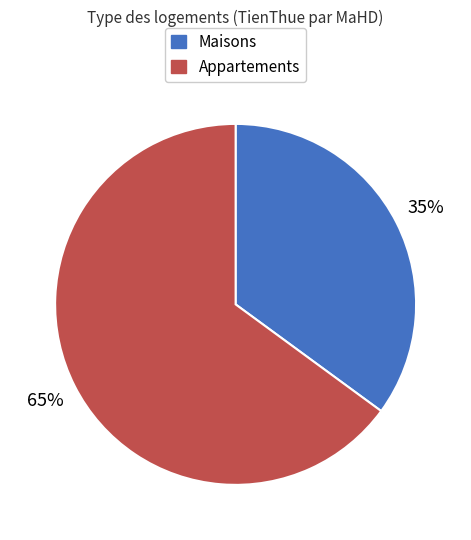

Is there a majority slice in this chart?

Yes